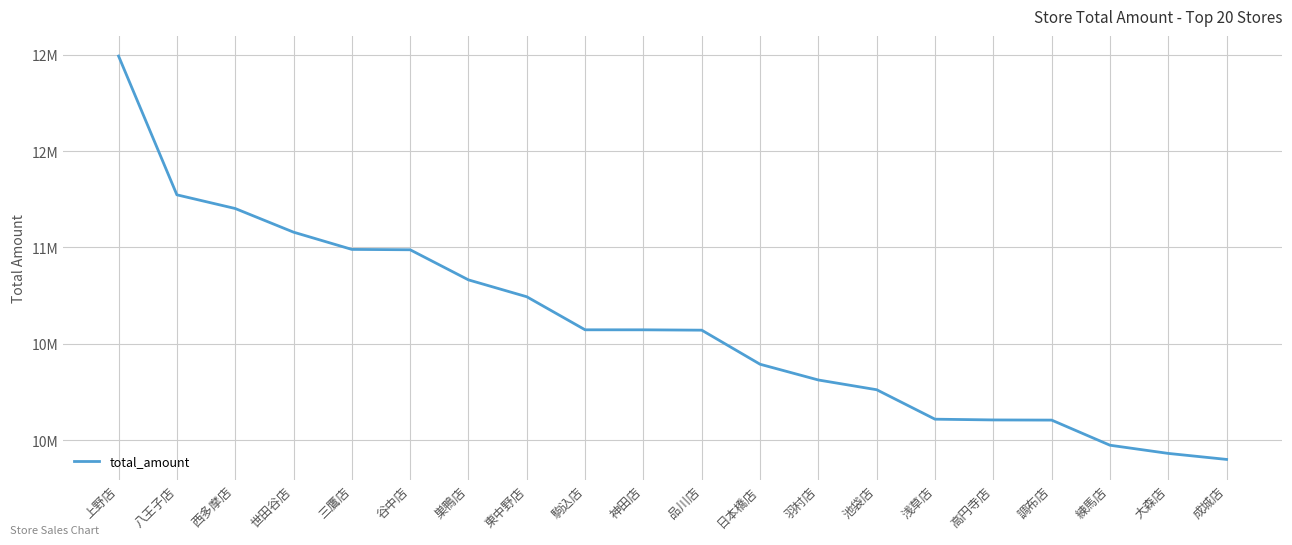

Where is the data nearest to the value 10946402?

谷中店